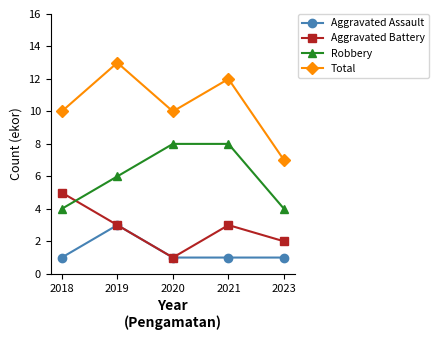

True or false: Aggravated Battery and Total intersect in this chart.

False